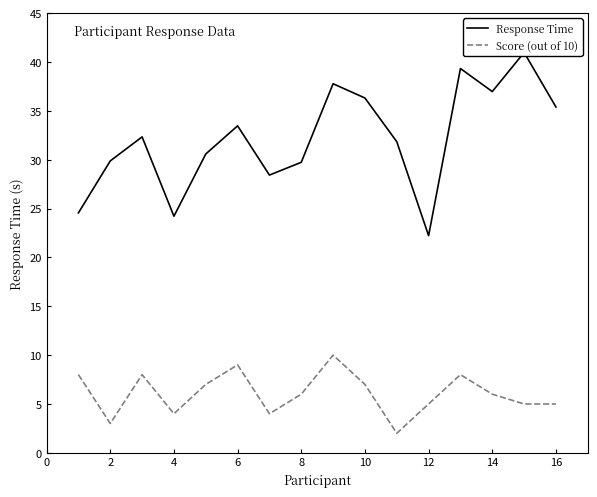

Rank the series by their average value, from lowest to highest.

Score (out of 10), Response Time